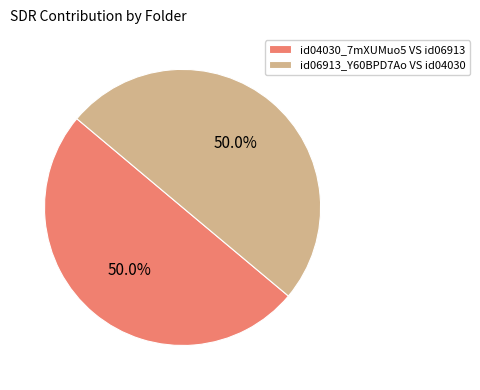

Is the sum of id06913_Y60BPD7Ao VS id04030 and id04030_7mXUMuo5 VS id06913 greater than half?

Yes